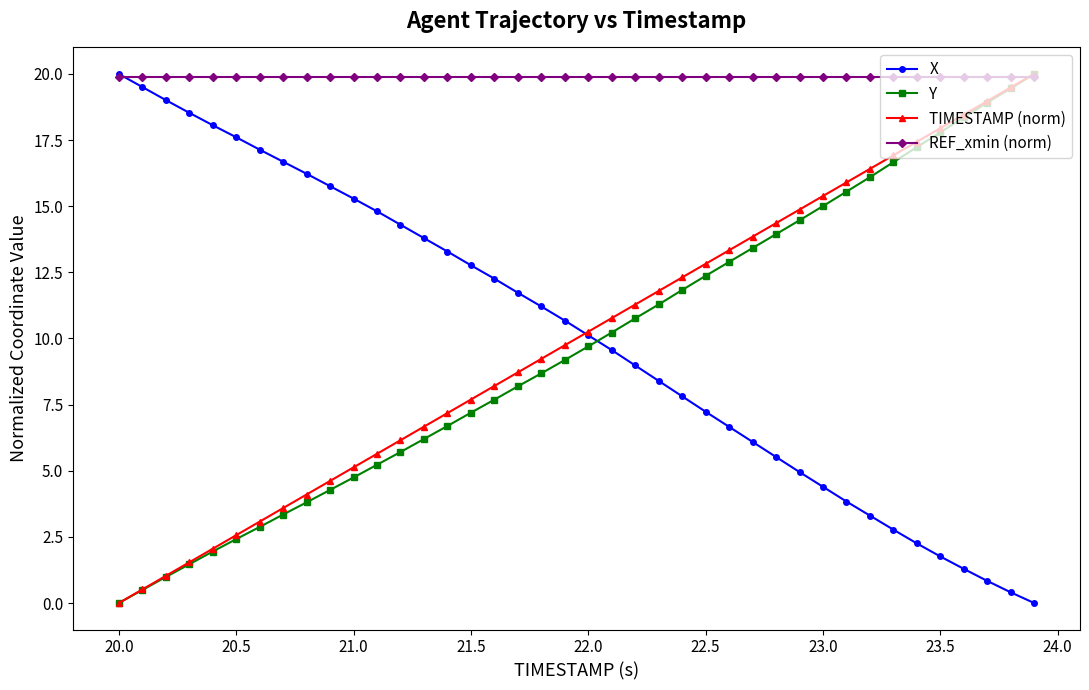

True or false: X has more than 2 interior local peaks.

False